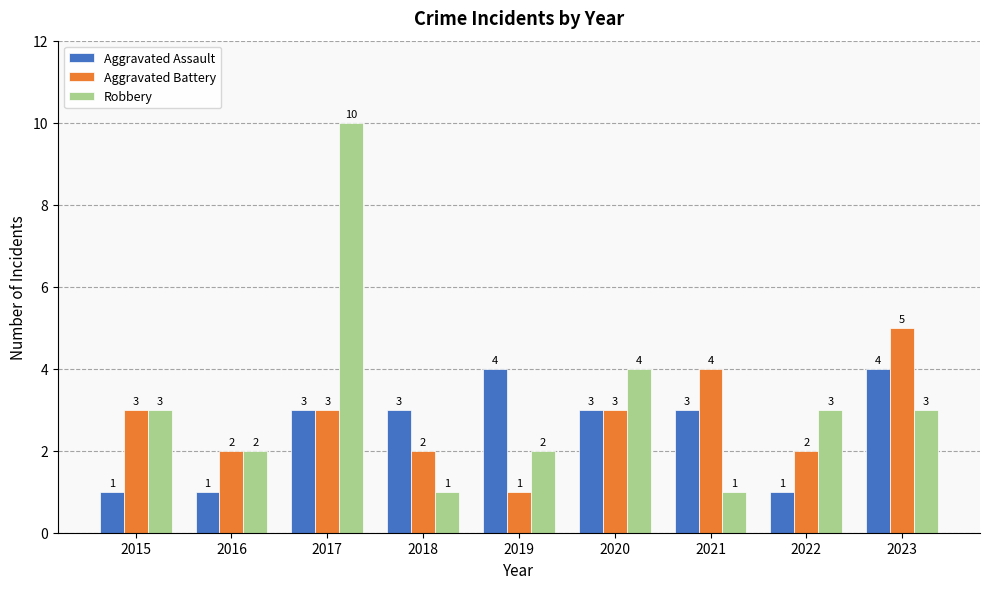

What is the maximum value shown in the chart?

10